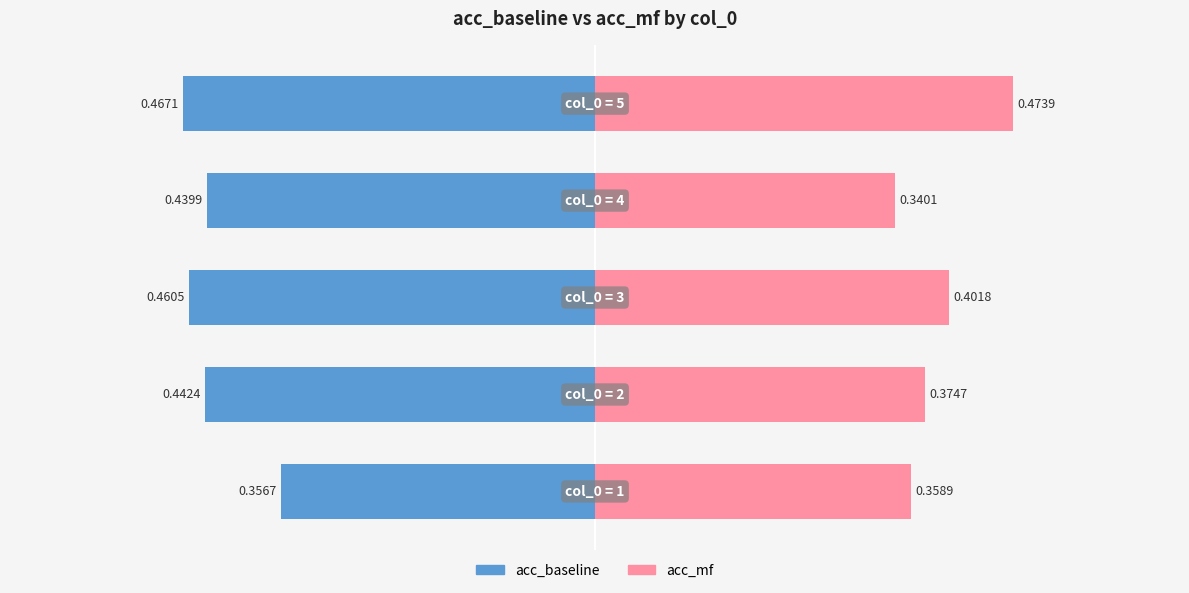

What are all the series names shown in the legend?

acc_baseline, acc_mf